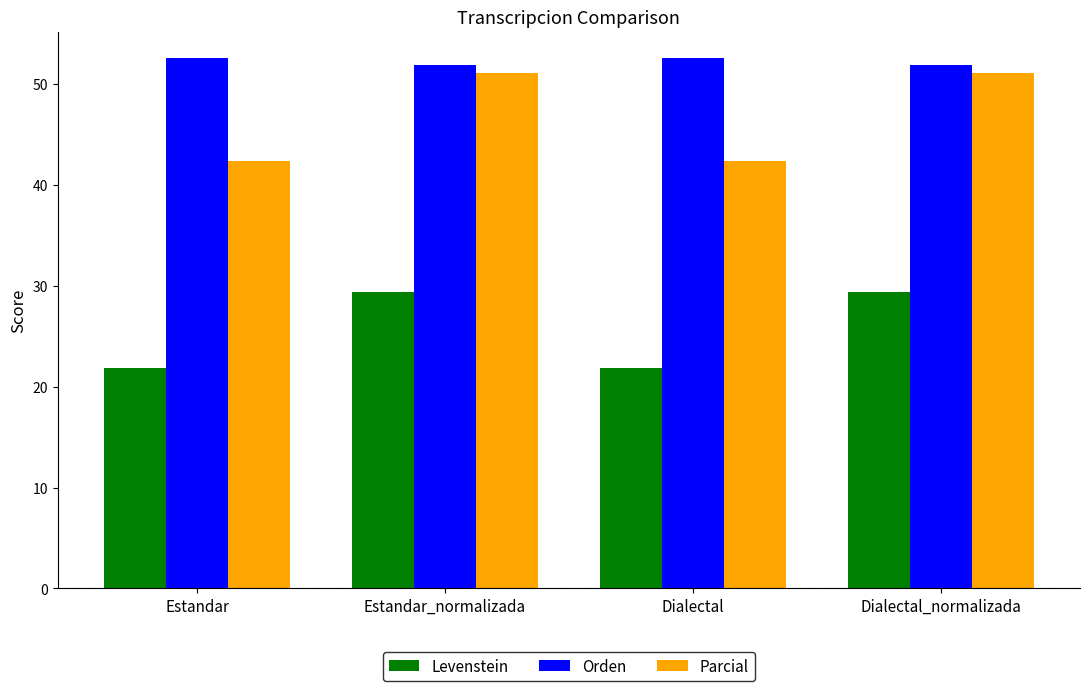

True or false: Levenstein has a value of 37.3 at Dialectal.

False